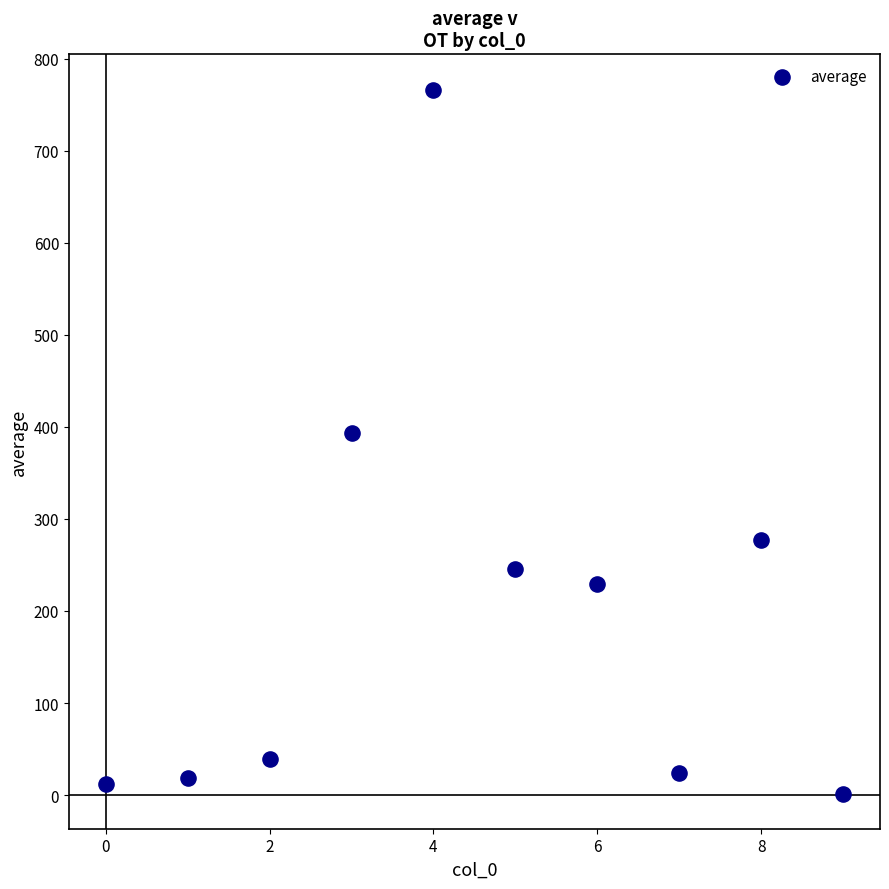

What Y value in the scatter plot is closest to 384?

393.0